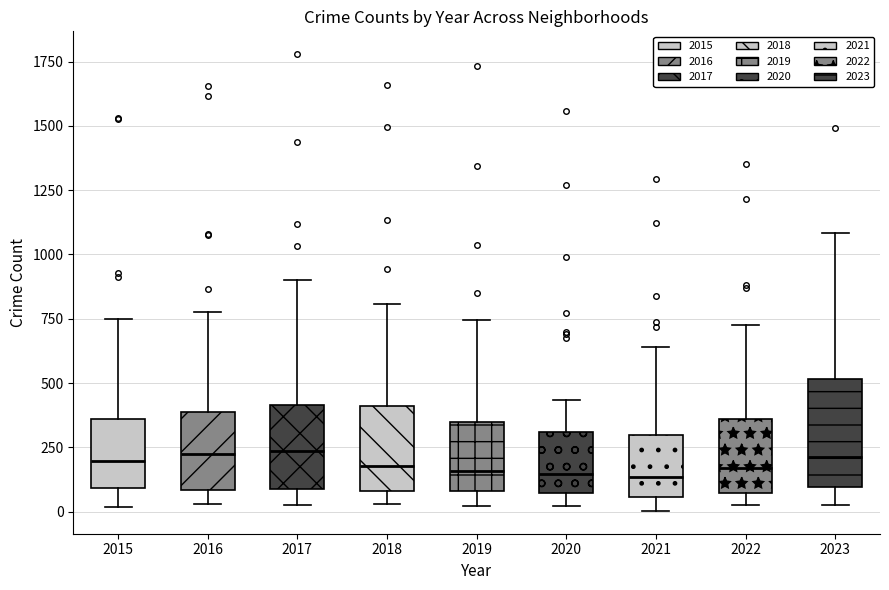

Where is the lower edge of the box at x = 2020 on the y-axis? The values are not printed on the chart, so give them approximately, as read against the axis.

50